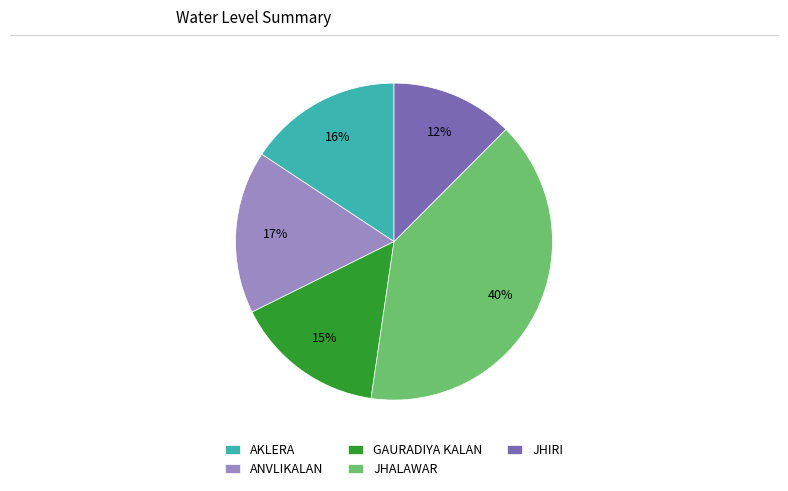

Which category has the biggest portion of the pie?

JHALAWAR